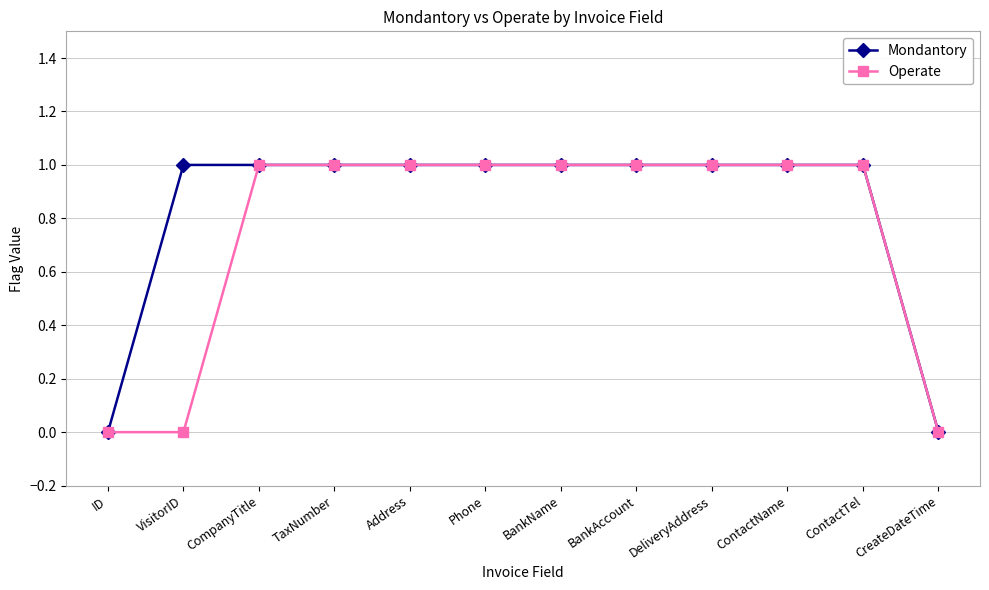

The value of Mondantory at CreateDateTime is -1. True or false?

False